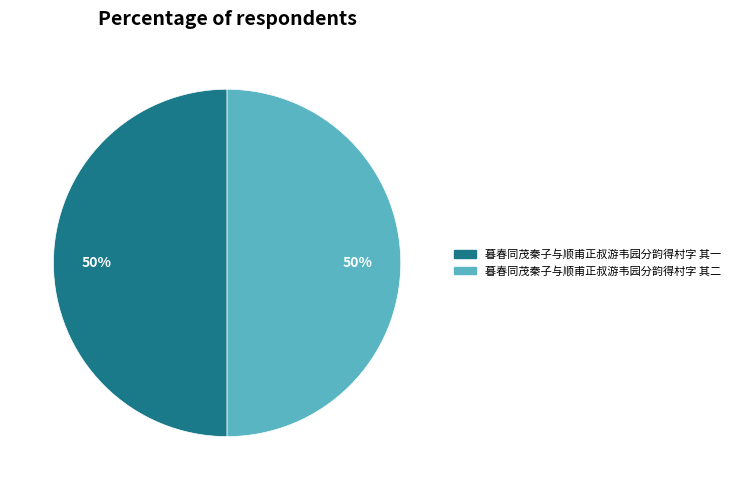

What is the ratio of the value at 暮春同茂秦子与顺甫正叔游韦园分韵得村字 其二 to the value at 暮春同茂秦子与顺甫正叔游韦园分韵得村字 其一?

1.0